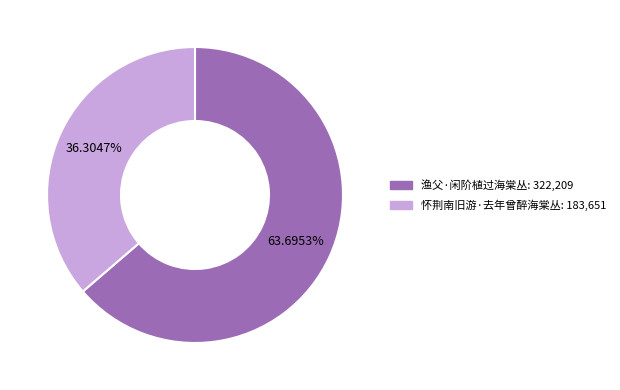

Is the sum of 渔父·闲阶植过海棠丛 and 怀荆南旧游·去年曾醉海棠丛 greater than half?

Yes